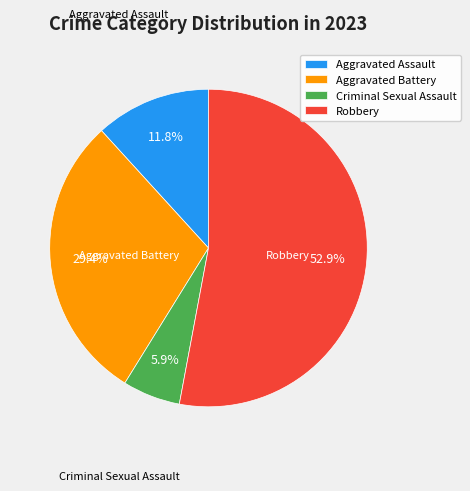

To the nearest percent, what is the average slice percentage?

25%